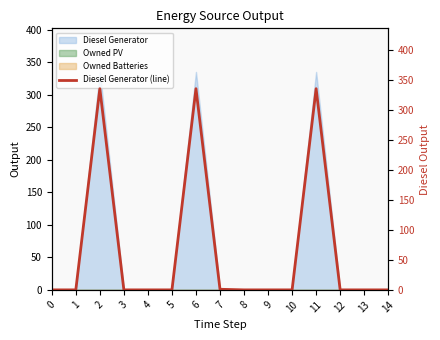

Reading right to left, list all the values displayed in this chart.

0	0	0	335	0	0	0	1	335	0	0	0	335	0	0